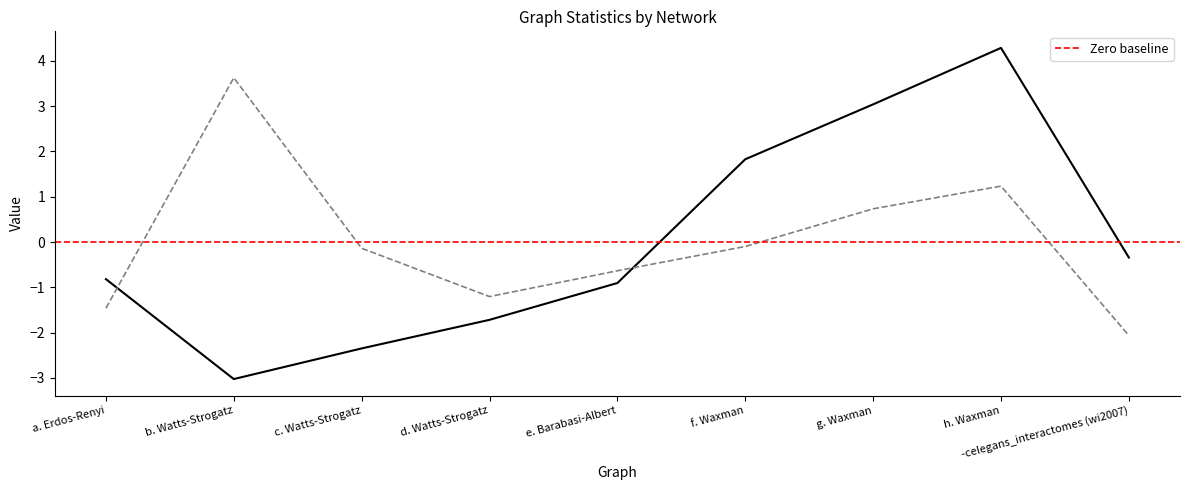

How many data points in _dg_stdev are above 0?

3